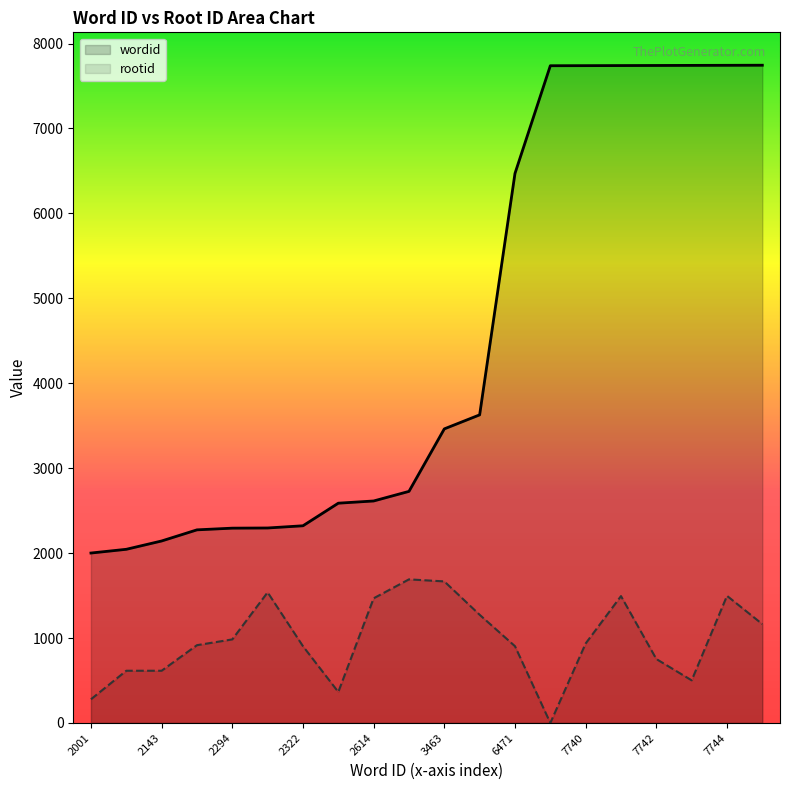

True or false: rootid and wordid cross at least once.

False